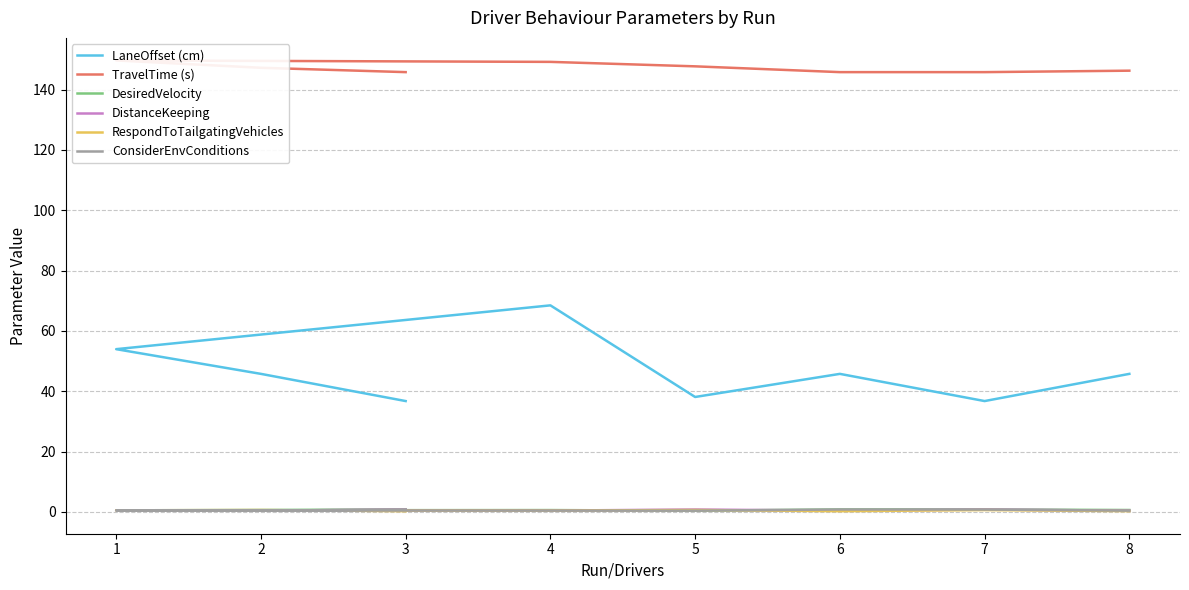

Which series changed the most between 2 and 4?

LaneOffset (cm)